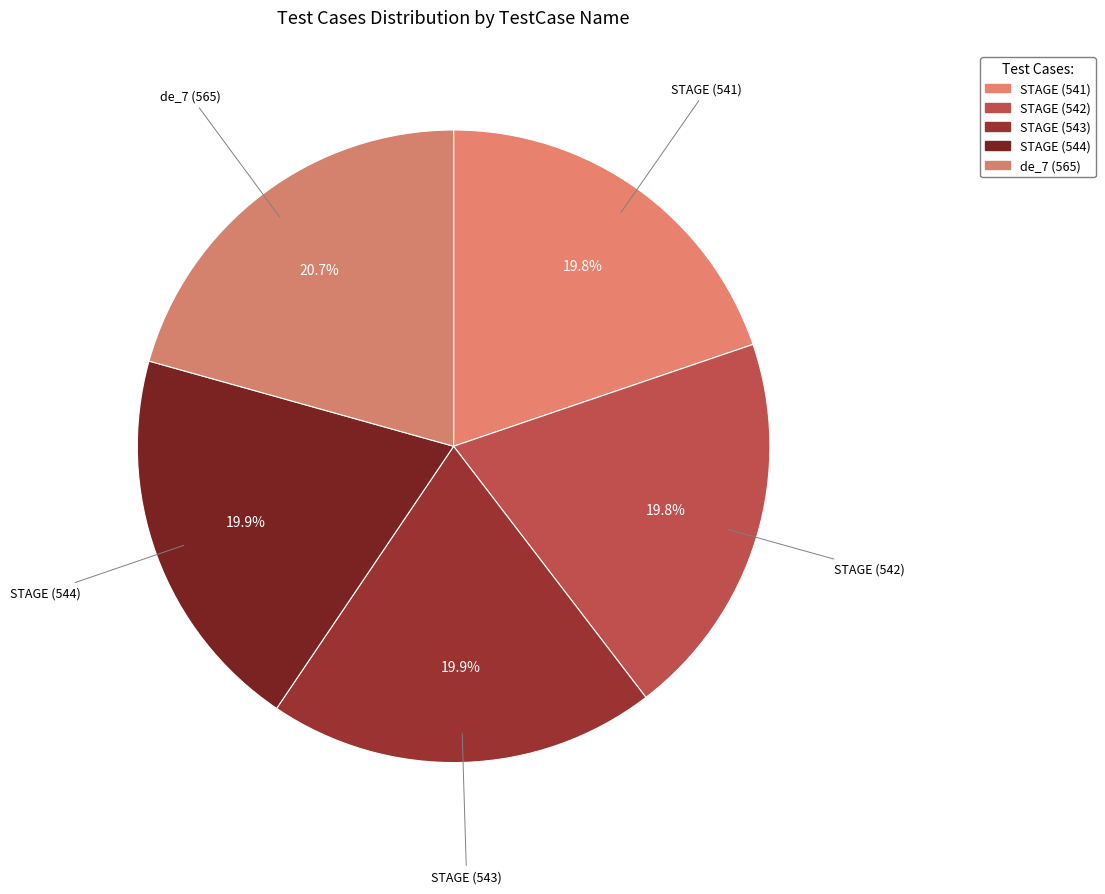

How many segments does this pie chart have?

5